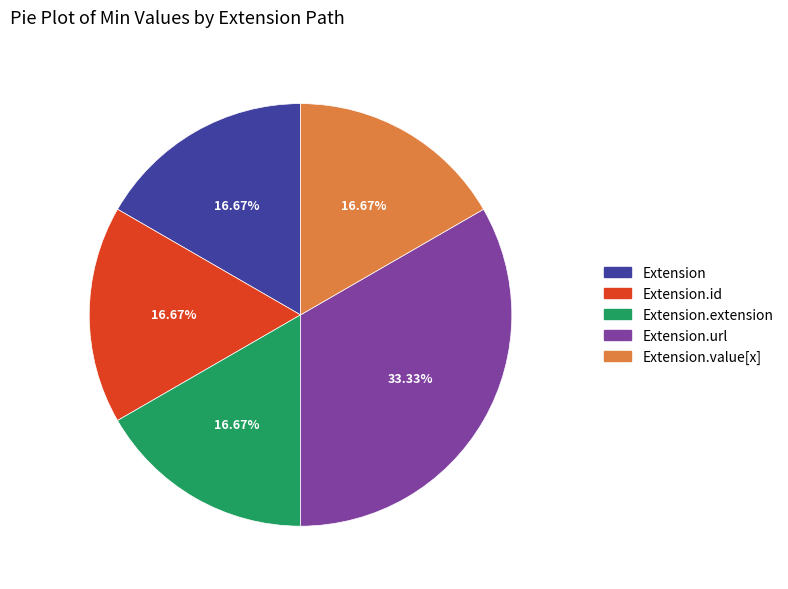

What is the largest slice in the pie chart?

Extension.url